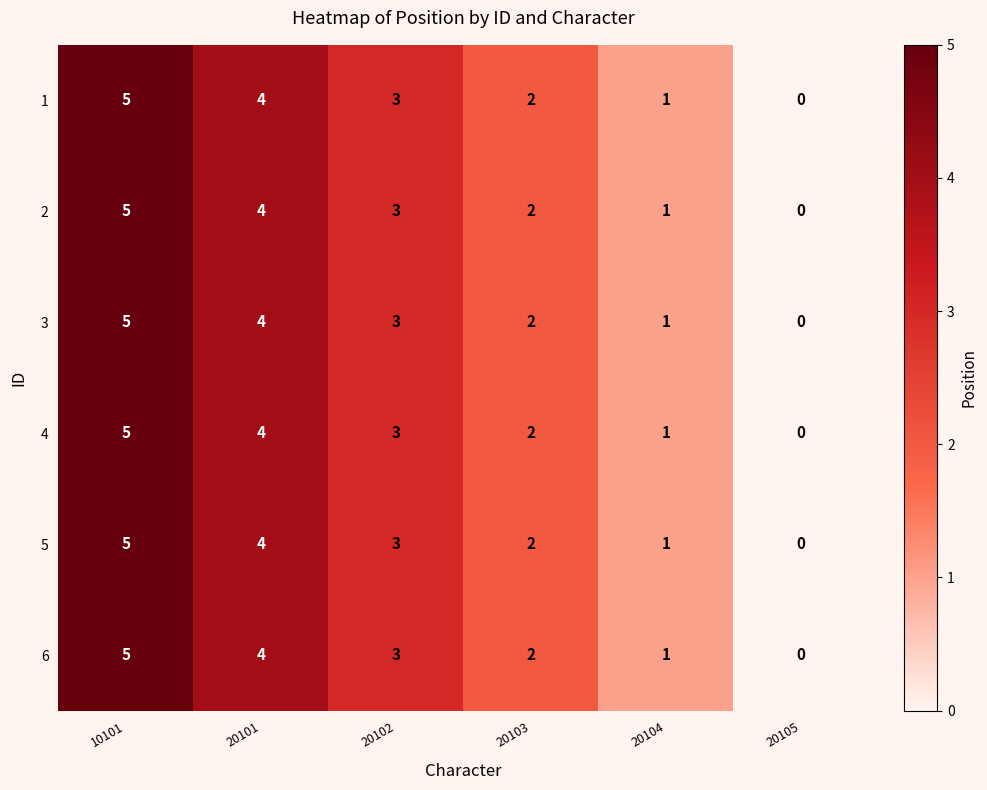

Count the 2 values in the range 1 to 4.

4